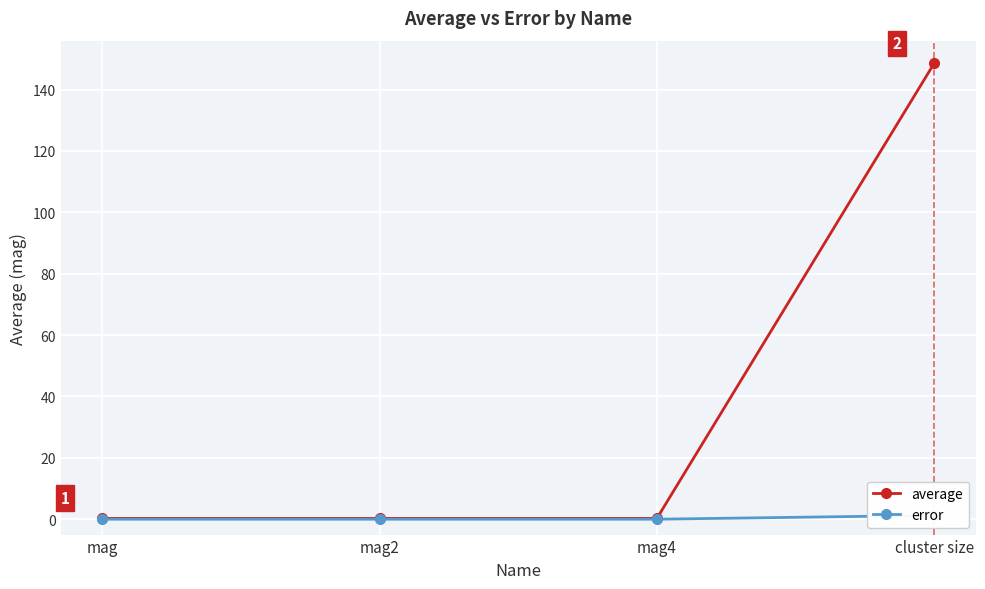

What are all the series names shown in the legend?

average, error